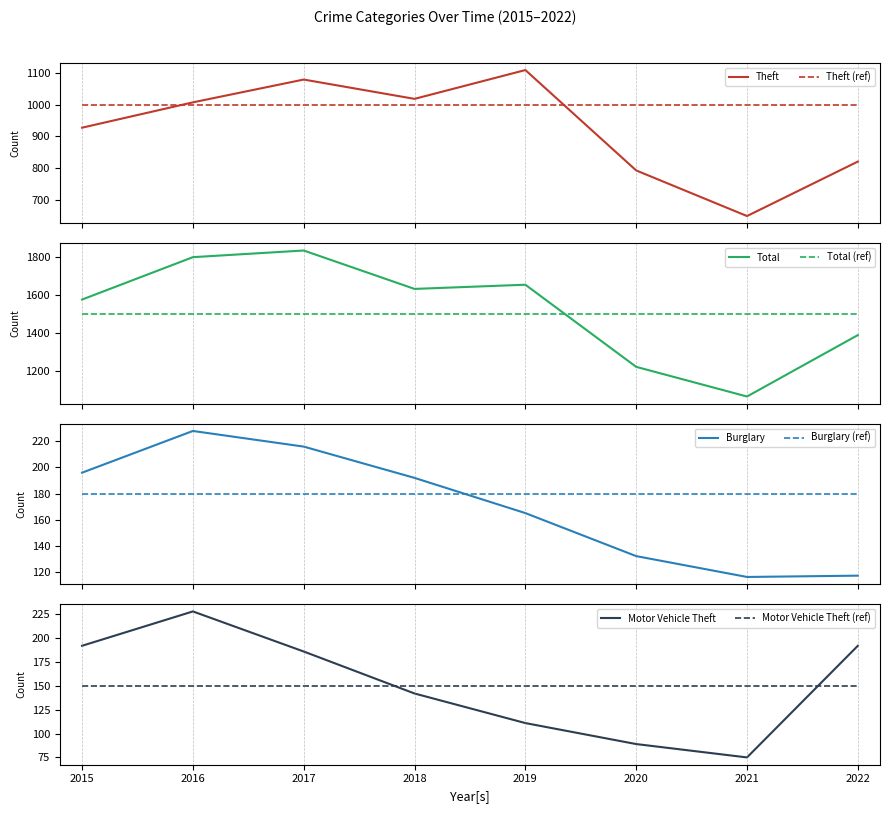

How many data points does each series have?

8